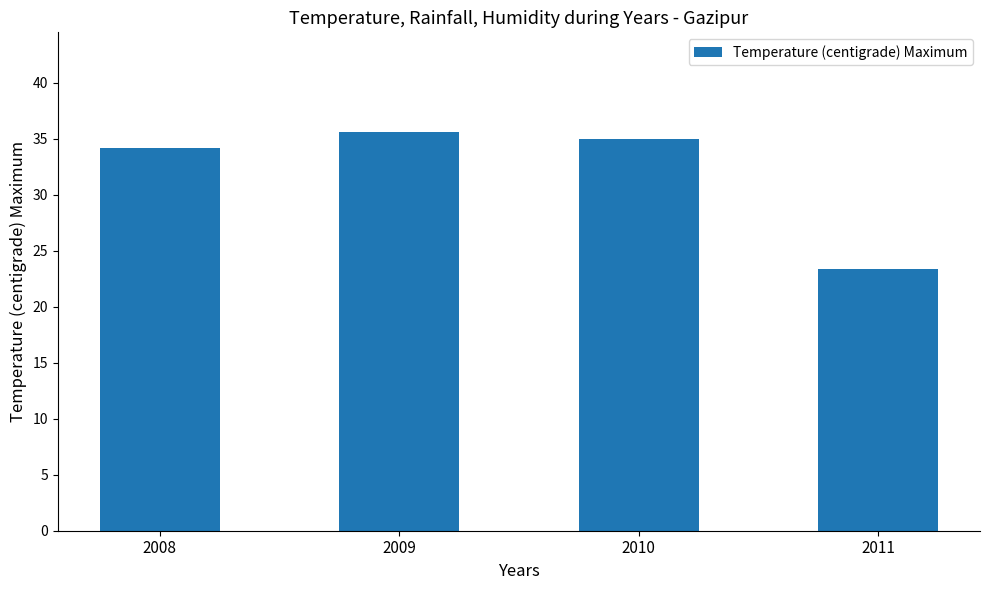

At which label does the data first exceed 35?

2009